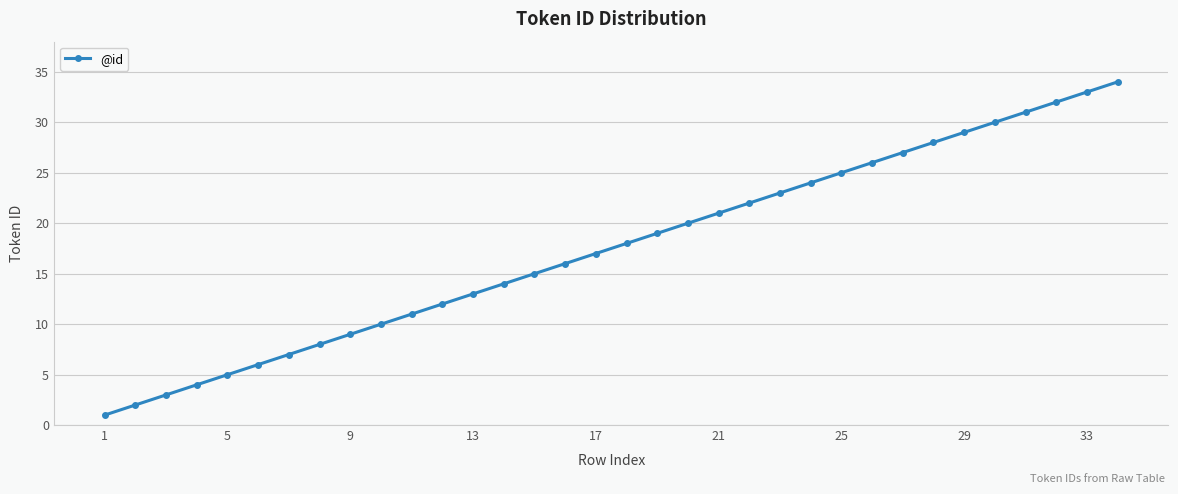

Reading left to right, list all the values displayed in this chart.

1	2	3	4	5	6	7	8	9	10	11	12	13	14	15	16	17	18	19	20	21	22	23	24	25	26	27	28	29	30	31	32	33	34